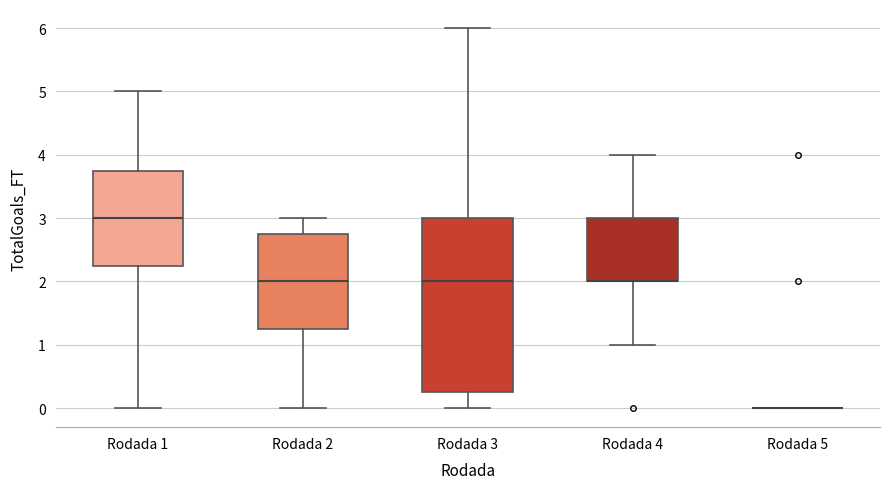

Reading left to right, read every box against the y-axis: the position of its median line, the range the box covers, and the ends of its whiskers. The values are not printed on the chart, so give them approximately, as read against the axis.

Rodada 1: median 3.0, box 2.3 to 3.8, whiskers 0.0 to 5.0
Rodada 2: median 2.0, box 1.3 to 2.8, whiskers 0.0 to 3.0
Rodada 3: median 2.0, box 0.3 to 3.0, whiskers 0.0 to 6.0
Rodada 4: median 2.0 (drawn on the box's lower edge), box 2.0 to 3.0, whiskers 1.0 to 4.0
Rodada 5: box collapsed to a line at 0.0, whiskers 0.0 to 0.0